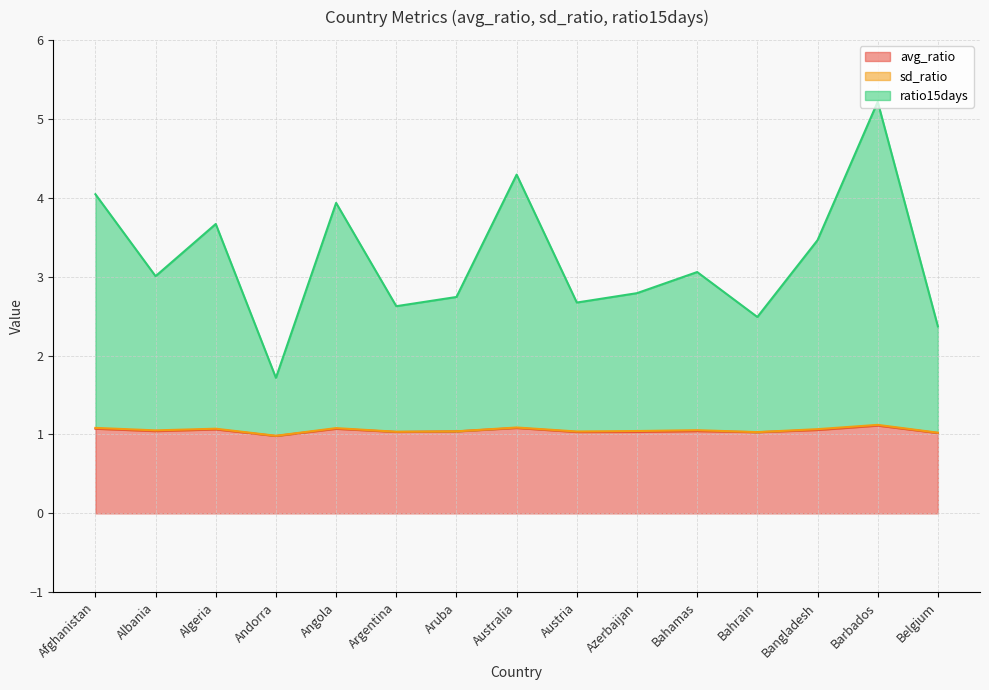

True or false: ratio15days and avg_ratio intersect in this chart.

False